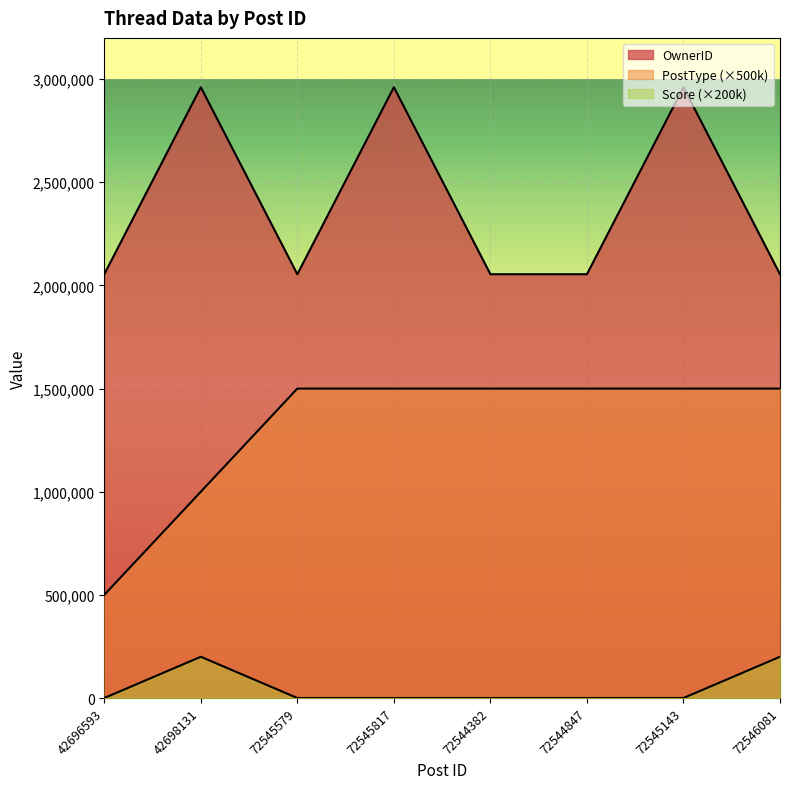

What is the maximum value for OwnerID?

2960788